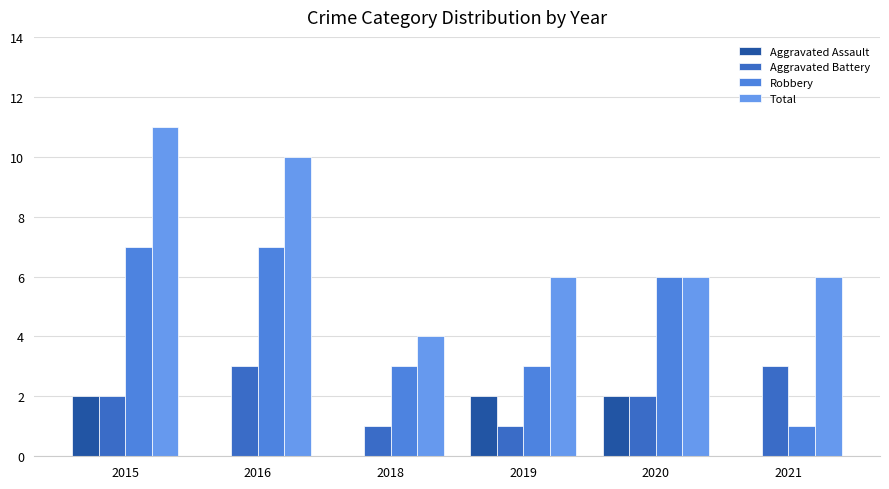

Which series has the largest total across all categories?

Total